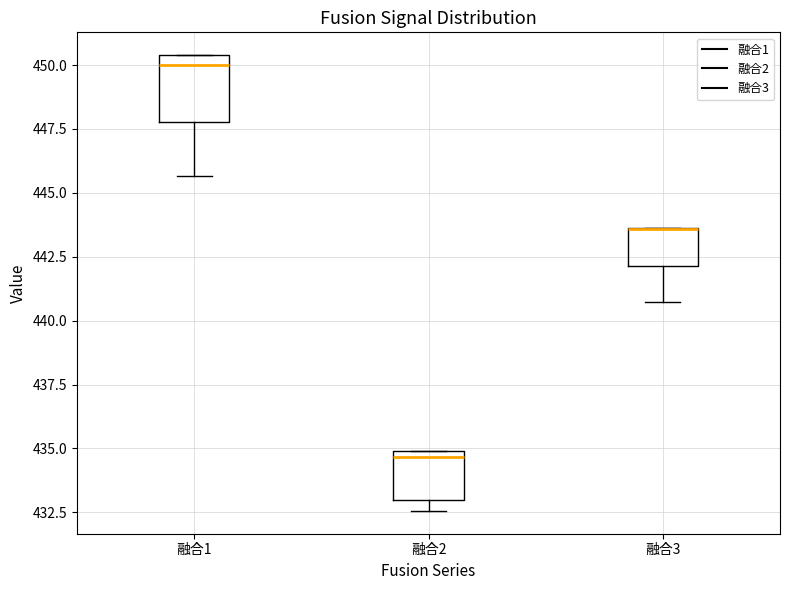

Comparing the boxes themselves (not the whiskers), which one is the tallest?

融合1